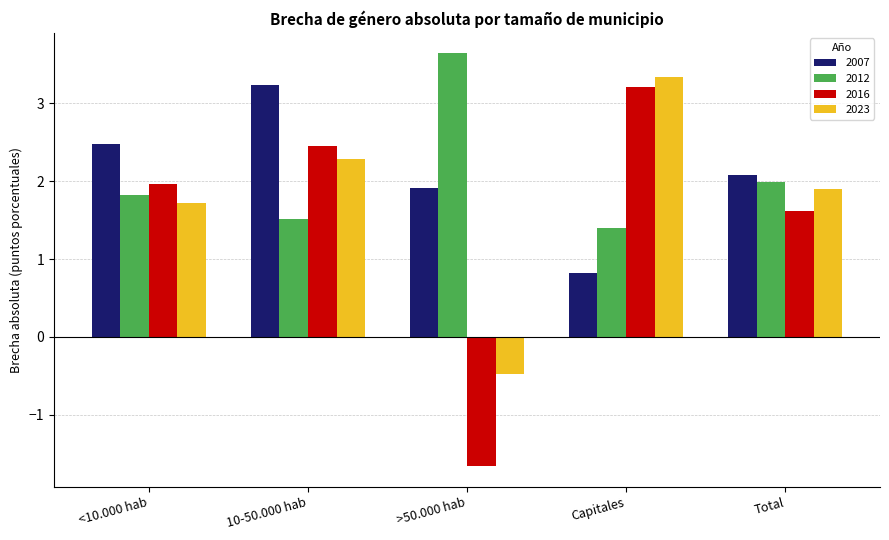

What is the difference between the 2023 values at Capitales and 10-50.000 hab?

1.0